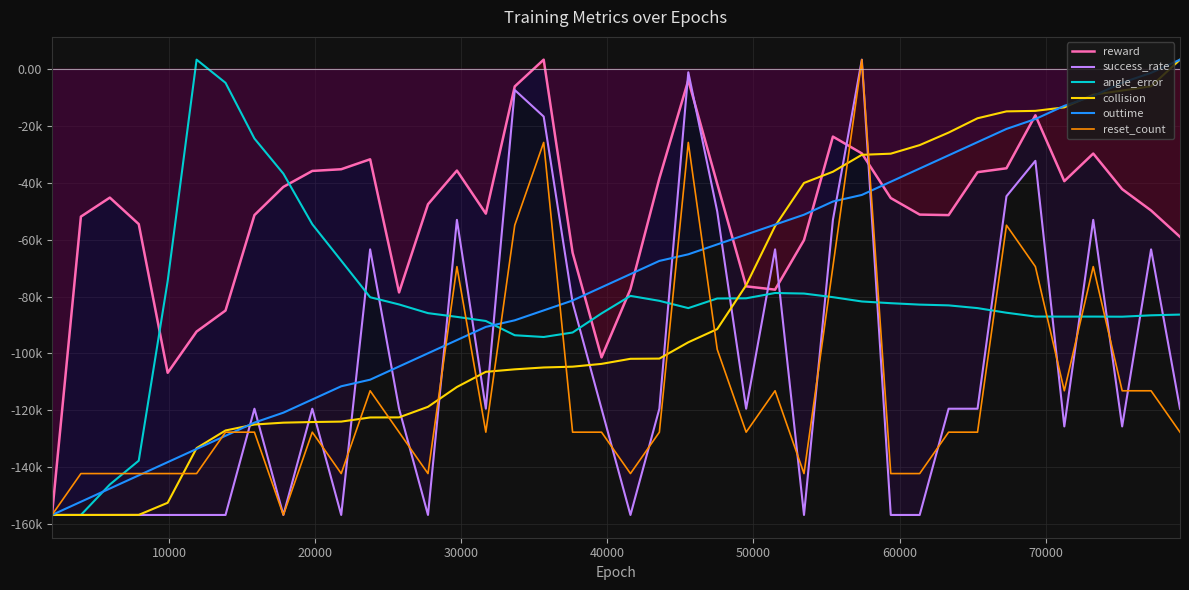

Count the number of categories in the chart.

40